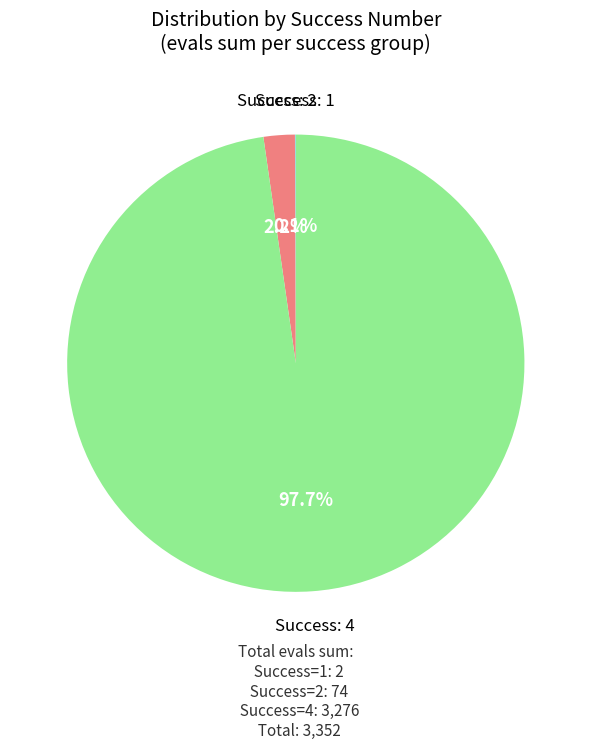

Does any single category account for the majority?

Yes